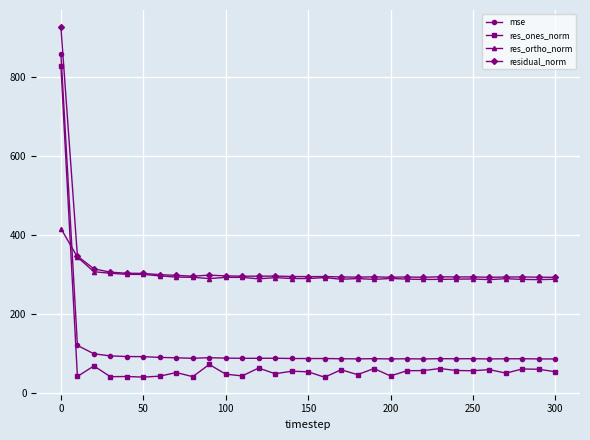

How many times do res_ortho_norm and mse cross each other?

1